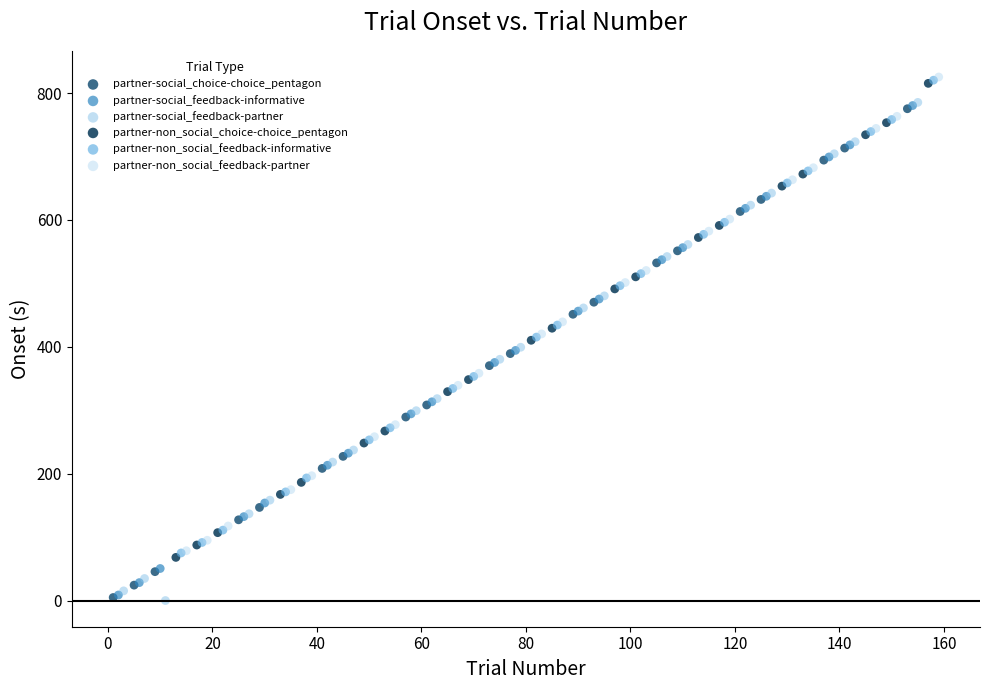

What are all the series names shown in the legend?

partner-social_choice-choice_pentagon, partner-social_feedback-informative, partner-social_feedback-partner, partner-non_social_choice-choice_pentagon, partner-non_social_feedback-informative, partner-non_social_feedback-partner